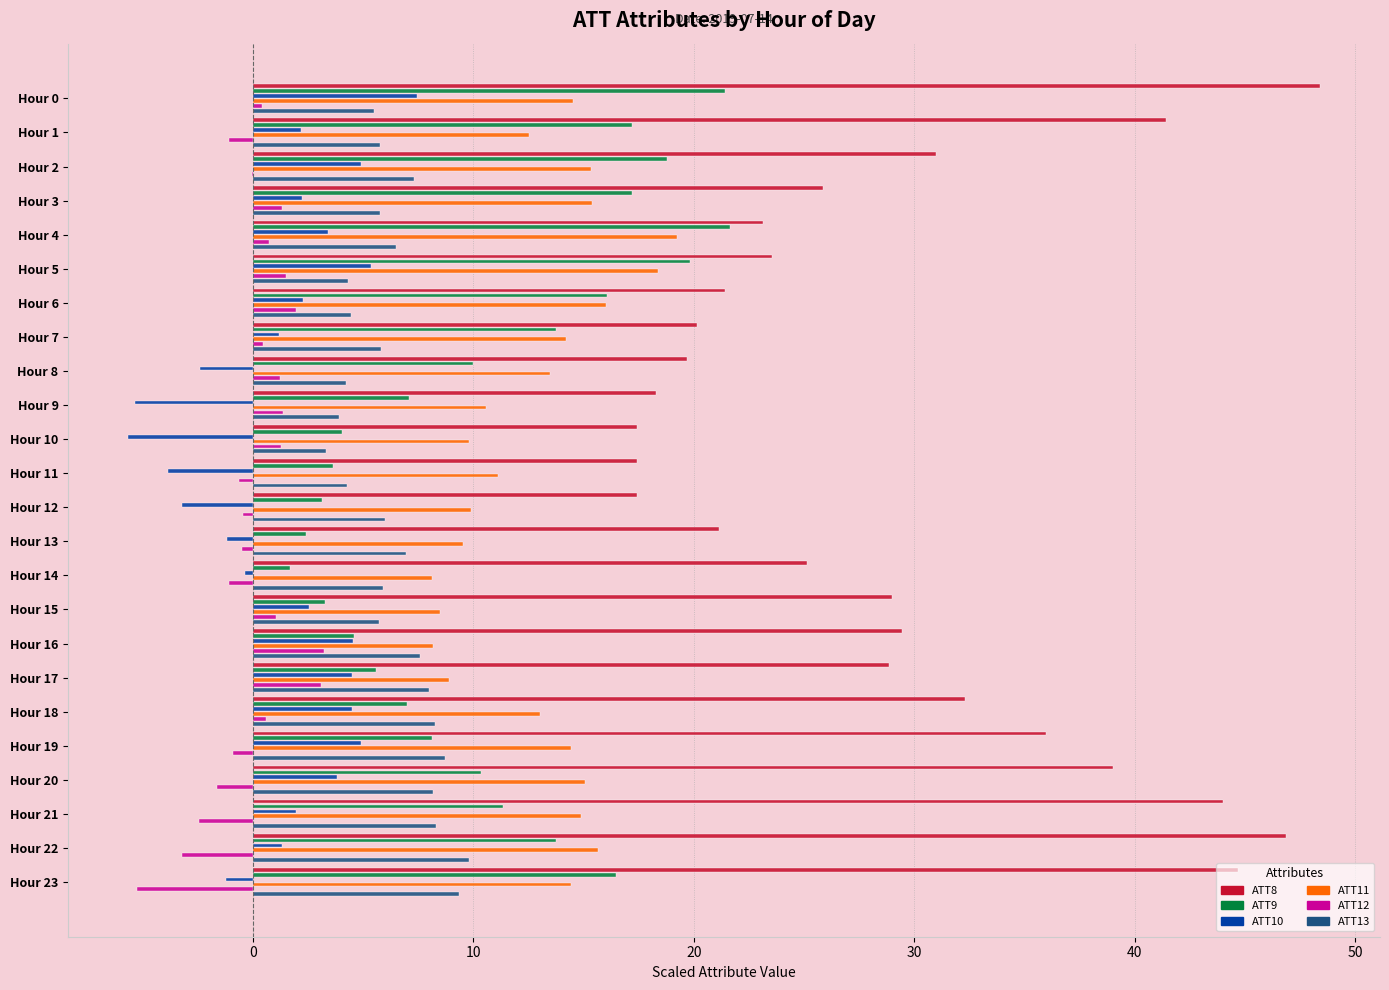

Which series has the widest spread of values?

ATT8